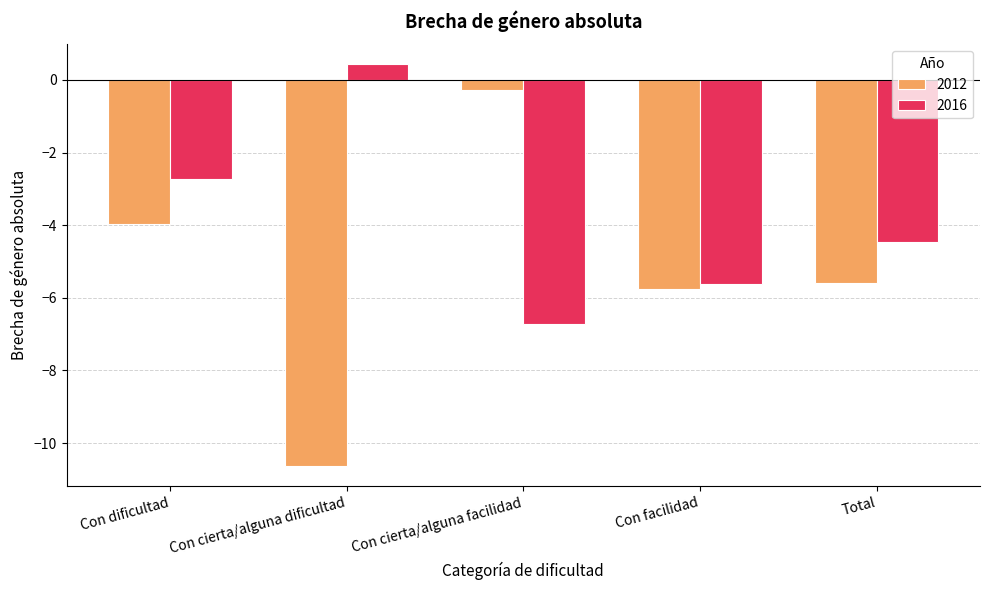

Rank the categories by 2016 value from highest to lowest.

Con cierta/alguna dificultad, Con dificultad, Total, Con facilidad, Con cierta/alguna facilidad